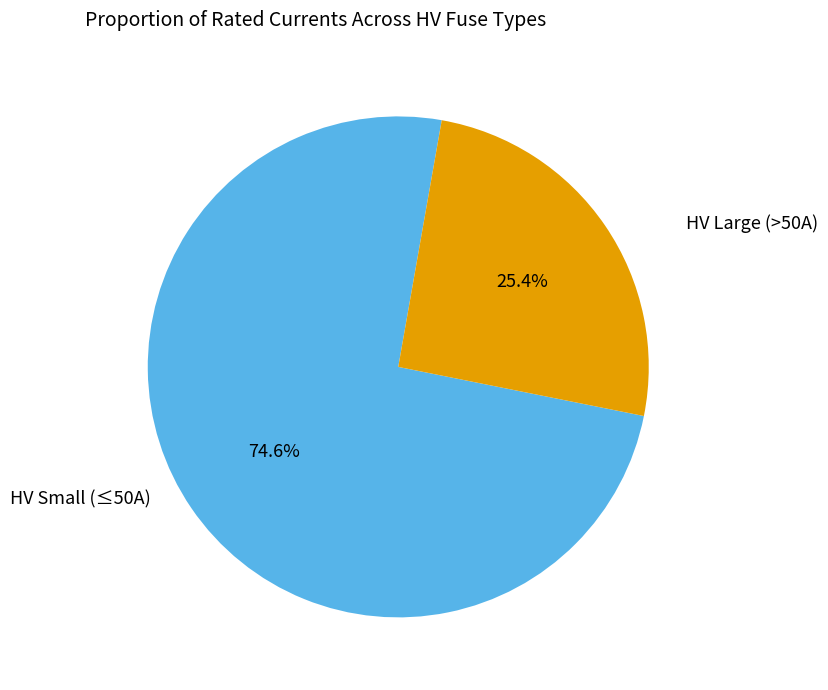

How many segments does this pie chart have?

2